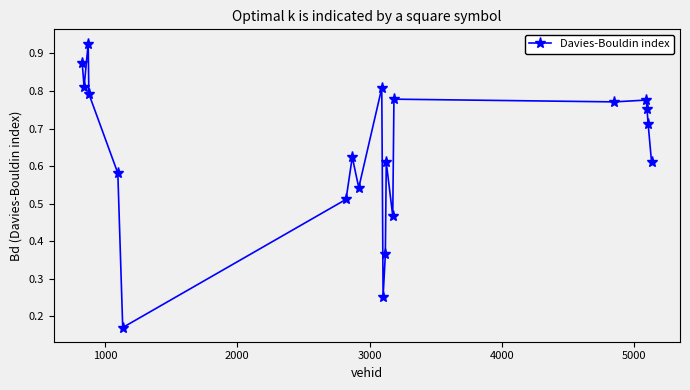

How many categories are shown in the chart?

20